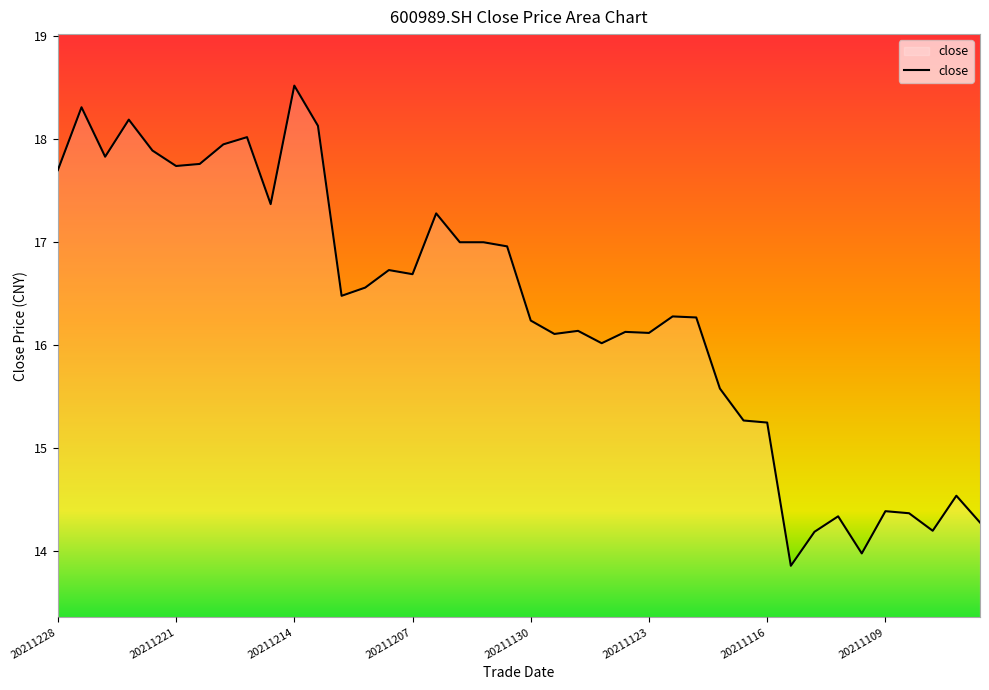

Does the chart have visible grid lines?

No